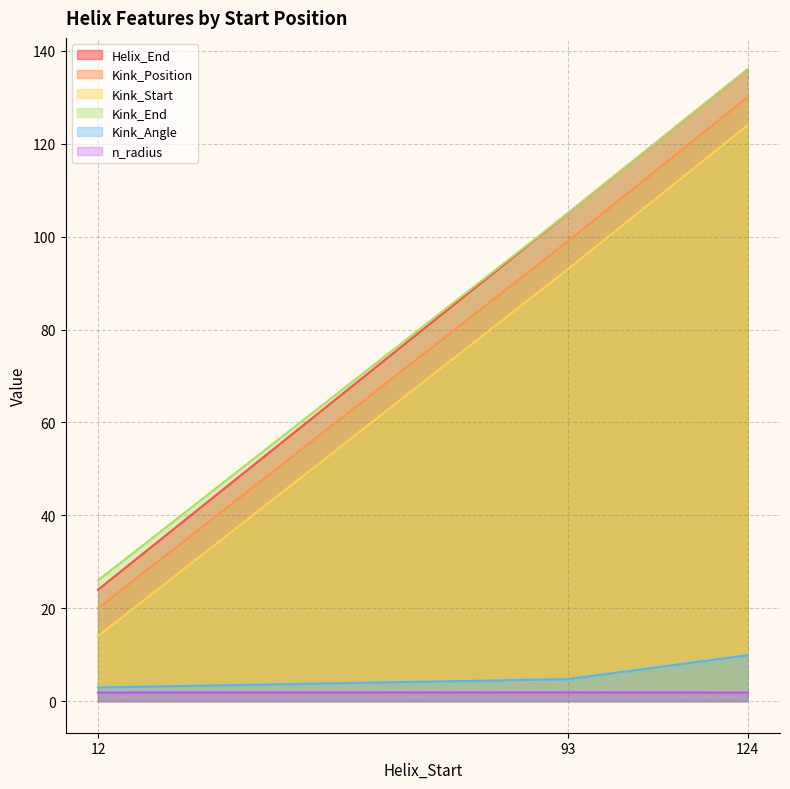

What is the approximate value of Helix_End at 93?

105.0